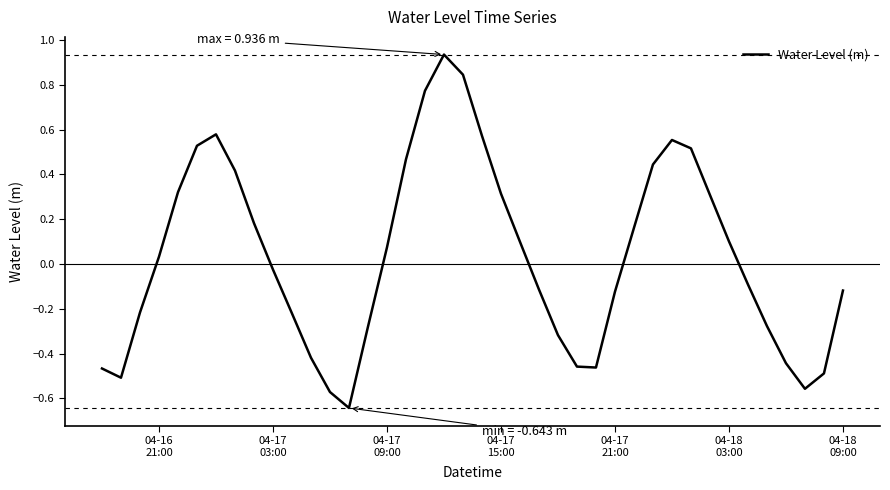

What is the difference between the maximum and minimum values?

1.6